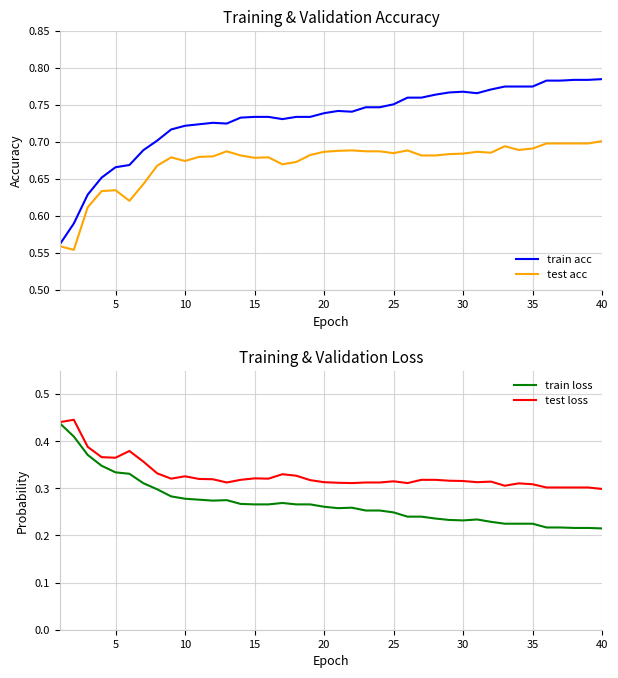

True or false: train acc and train loss intersect in this chart.

False